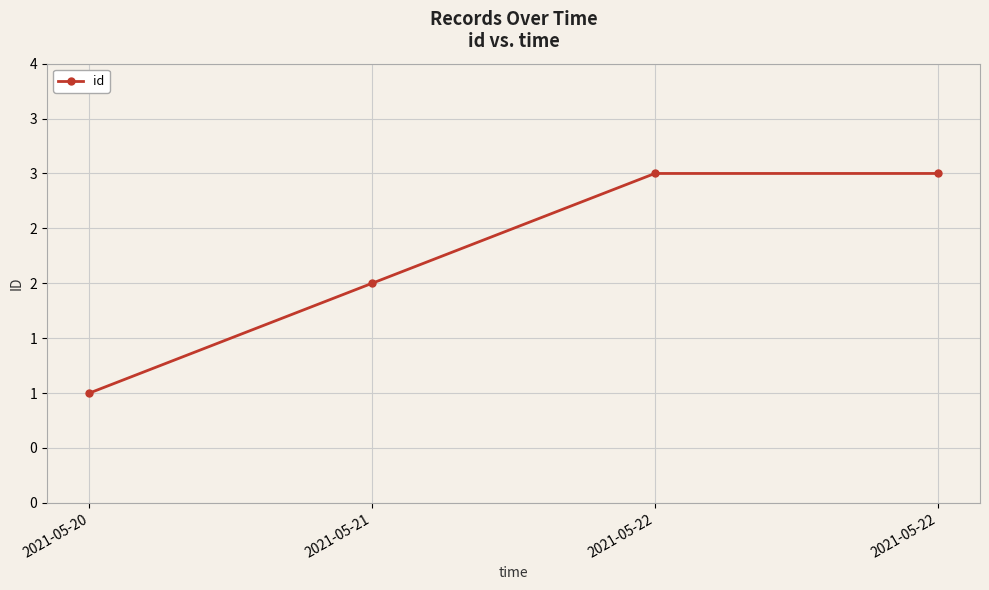

List the labels in order of value, smallest first.

2021-05-20, 2021-05-21, 2021-05-22, 2021-05-22